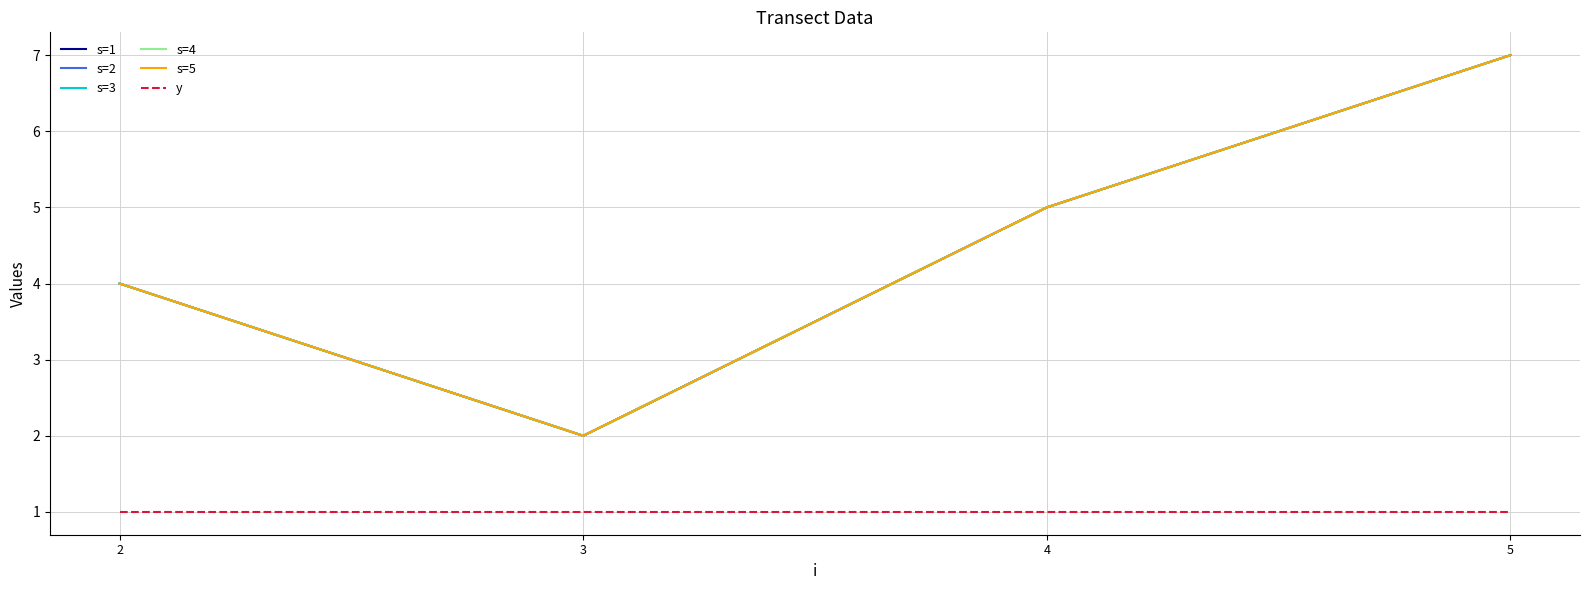

Does the chart have visible grid lines?

Yes